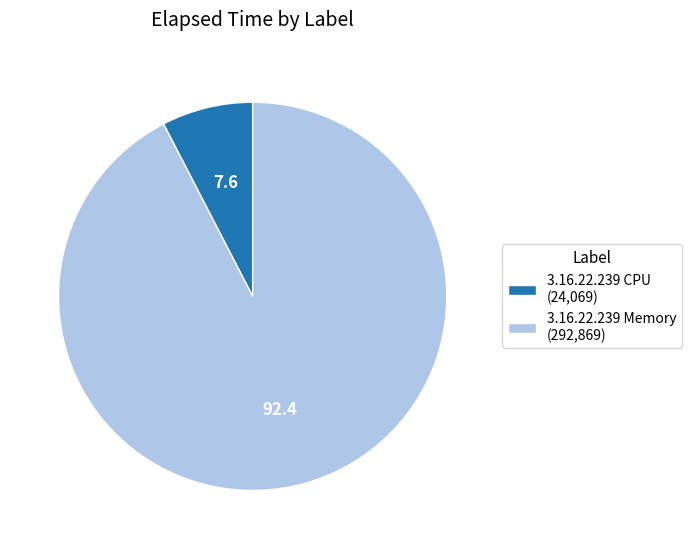

The 3.16.22.239 CPU (24,069) slice represents 8% of the pie. True or false?

True